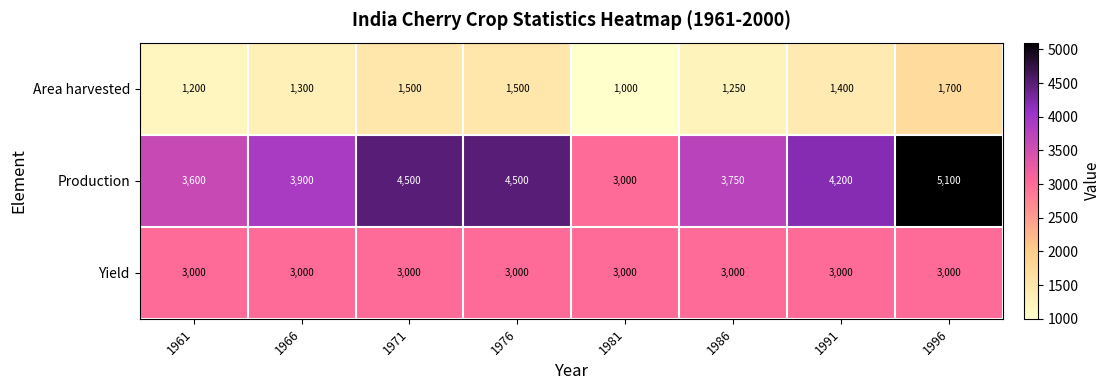

At 1991, list the series in order from smallest to largest.

Area harvested, Yield, Production